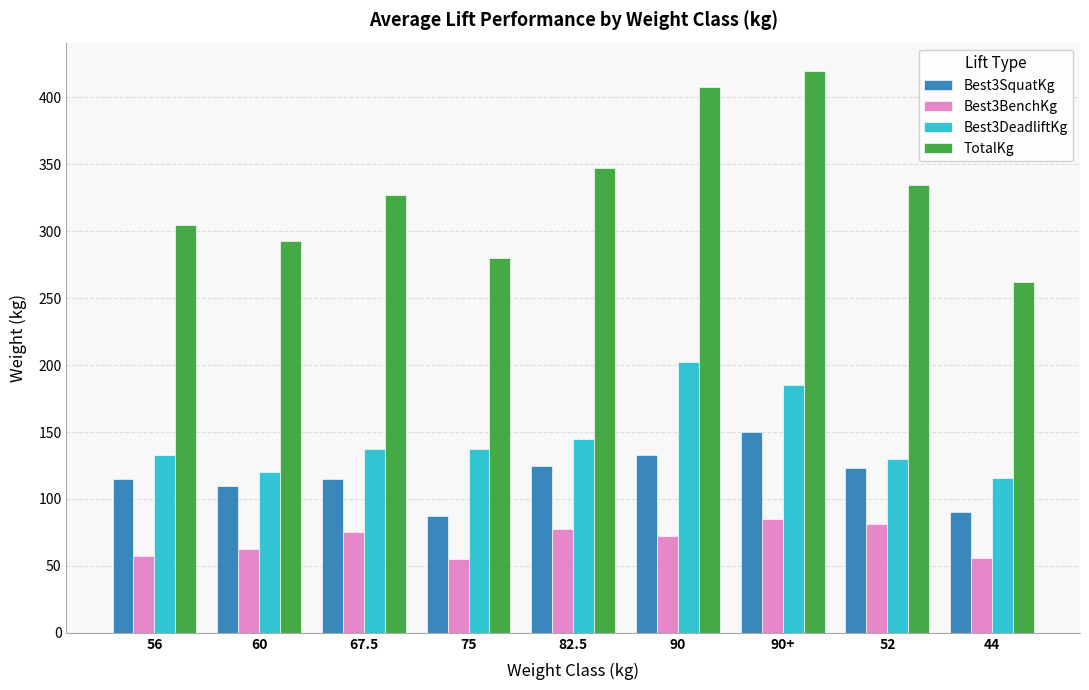

What is the total value across all series at 60?

585.0